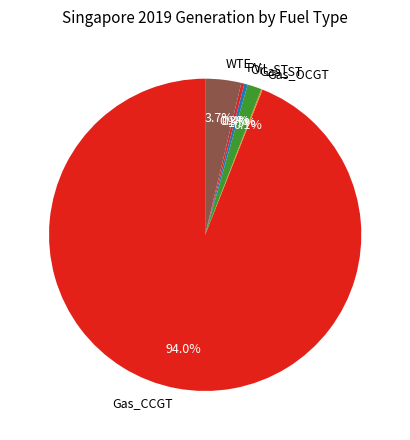

What is the total percentage of Oil_ST and PV?

0.7%